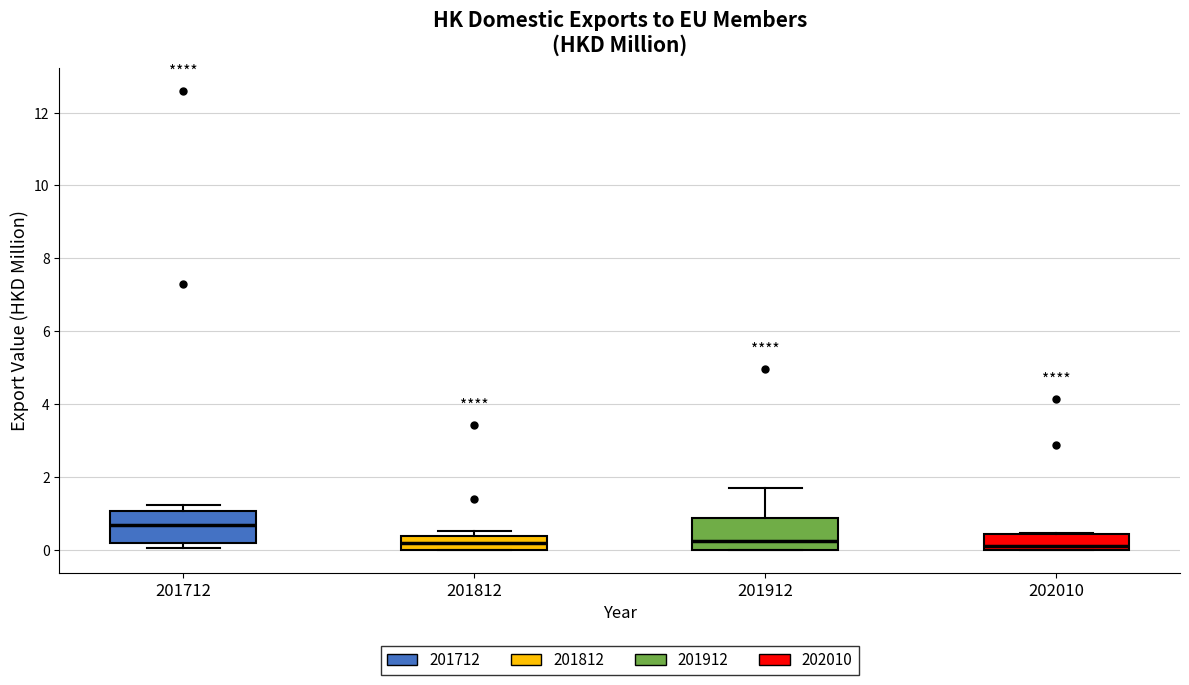

Reading left to right, transcribe this box plot: for each box, give where its median line is, the range the box spans, and where its two whiskers end, as read against the y-axis. The values are not printed on the chart, so give them approximately, as read against the axis.

201712: median 0.6, box 0.2 to 1.0, whiskers 0.0 to 1.2
201812: median 0.2, box 0.0 to 0.4, whiskers 0.0 to 0.6
201912: median 0.2, box 0.0 to 0.8, whiskers 0.0 to 1.6
202010: median 0.0 (just above the box's lower edge), box 0.0 to 0.4, whiskers 0.0 to 0.4